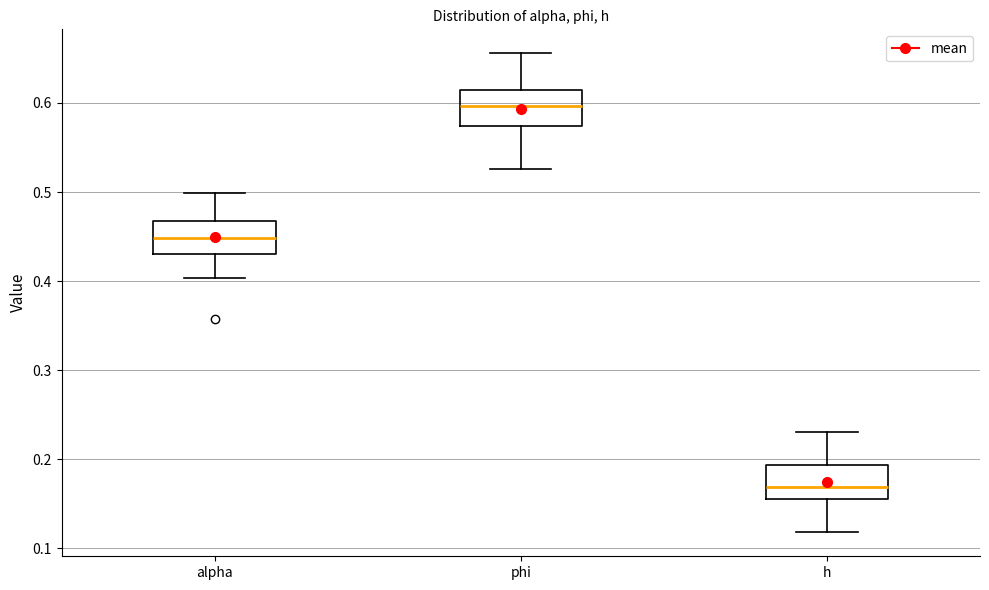

Where is the upper edge of the box for phi on the y-axis? The values are not printed on the chart, so give them approximately, as read against the axis.

0.61